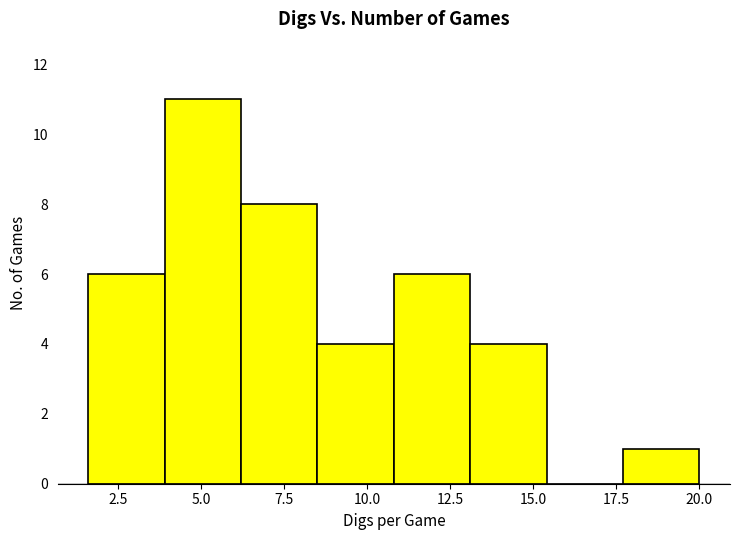

Over which range of the x-axis is the bar tallest?

3.9 to 6.2